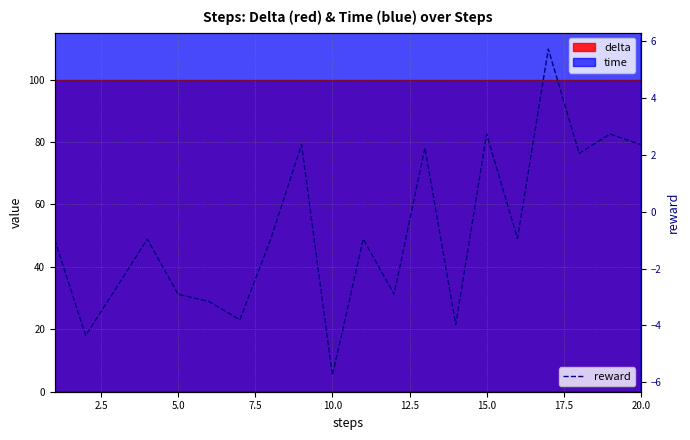

What is the maximum value for reward?

5.7